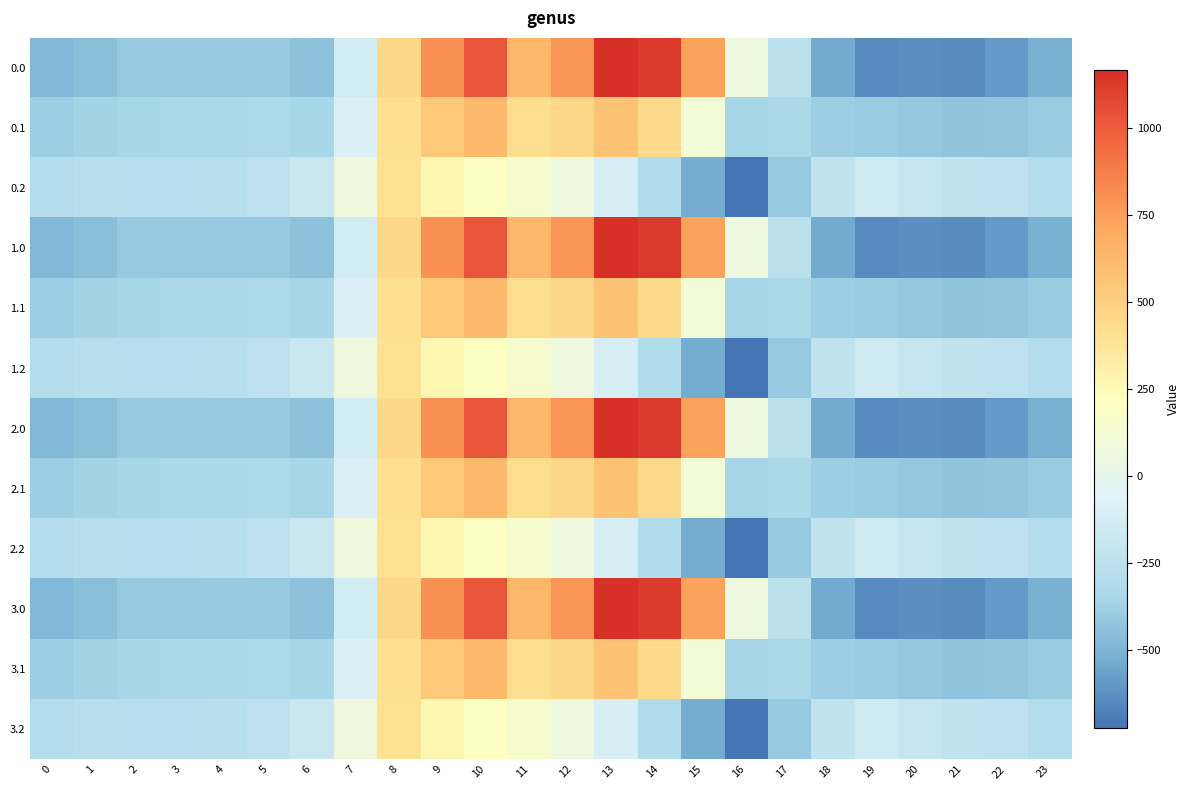

What is the minimum value shown in the chart?

-721.2